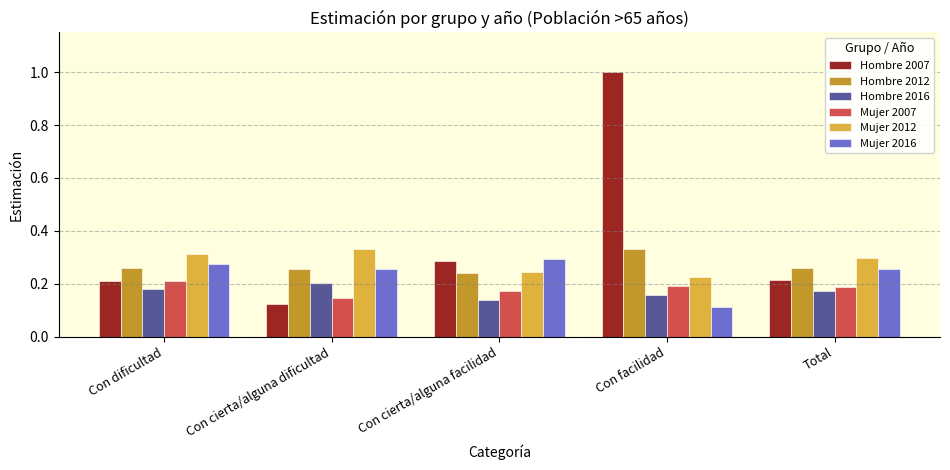

What is the label of the 4th bar from the right?

Con cierta/alguna dificultad